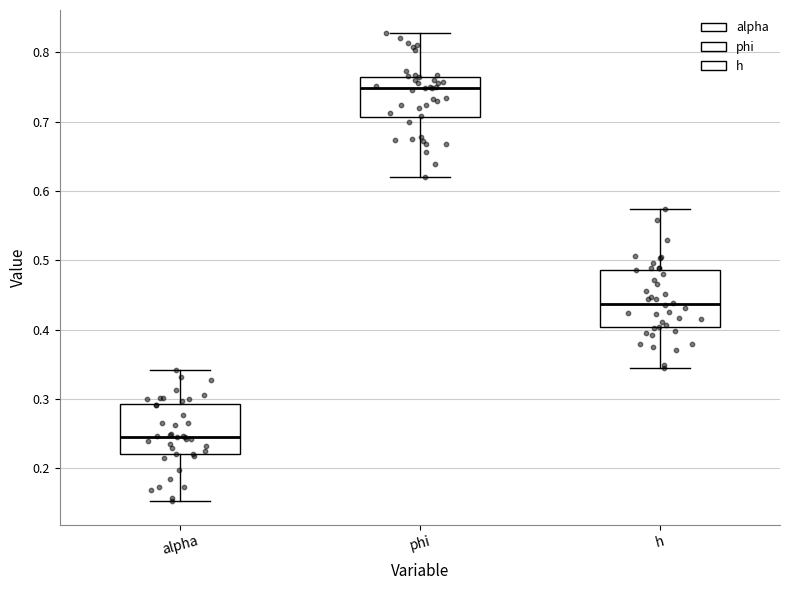

Reading left to right, transcribe this box plot: for each box, give where its median line is, the range the box spans, and where its two whiskers end, as read against the y-axis. The values are not printed on the chart, so give them approximately, as read against the axis.

alpha: median 0.25, box 0.22 to 0.29, whiskers 0.15 to 0.34
phi: median 0.75, box 0.71 to 0.77, whiskers 0.62 to 0.83
h: median 0.44, box 0.40 to 0.49, whiskers 0.34 to 0.57